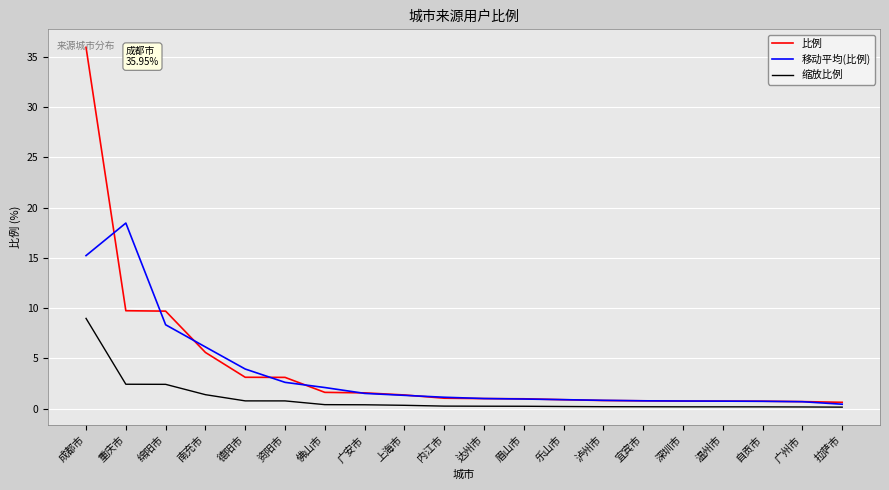

What is the spread (max minus min) of values at 乐山市?

0.7